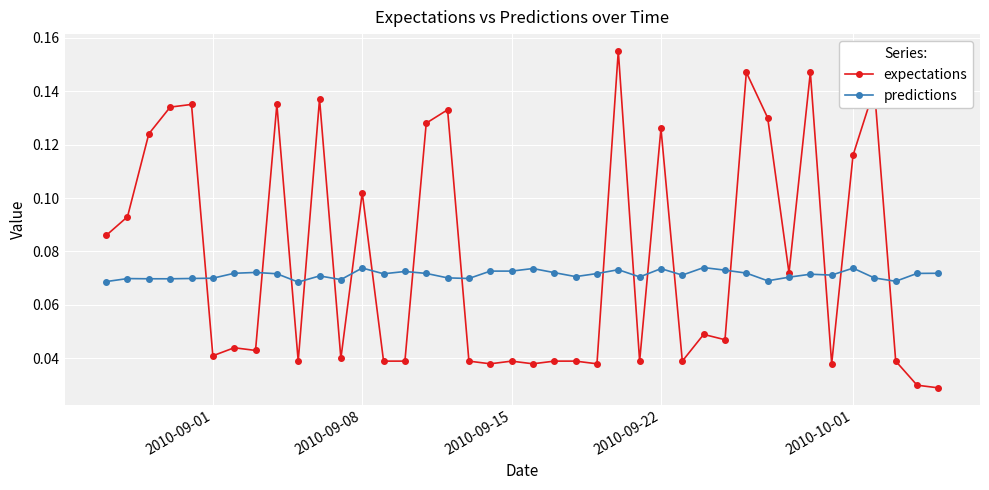

After their last crossing, which series has the higher values: predictions or expectations?

predictions